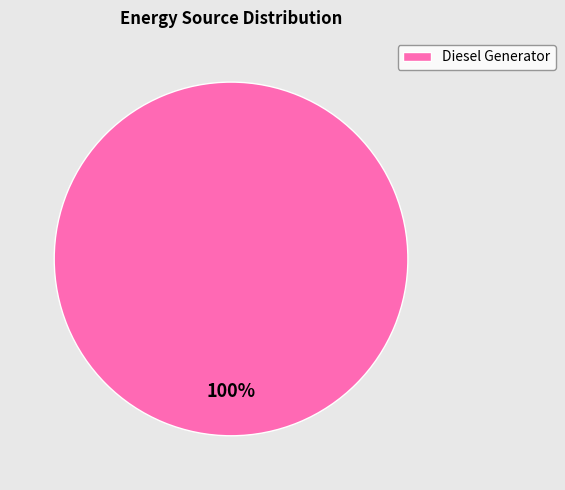

Rank the categories by value from lowest to highest.

Diesel Generator